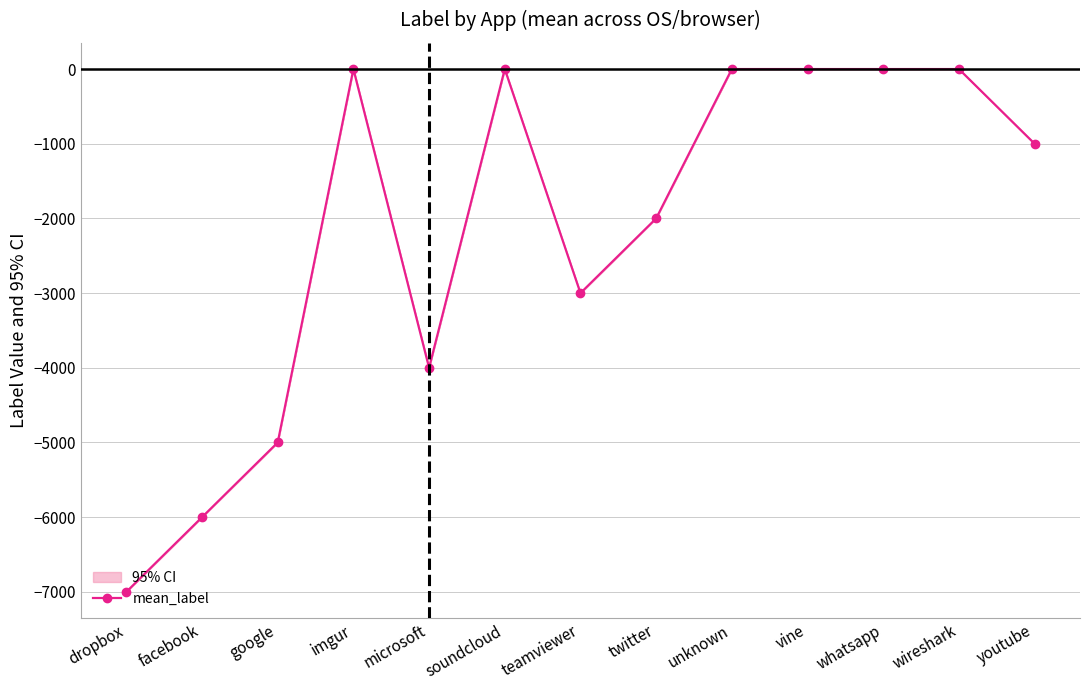

What is the smallest value displayed?

-7000